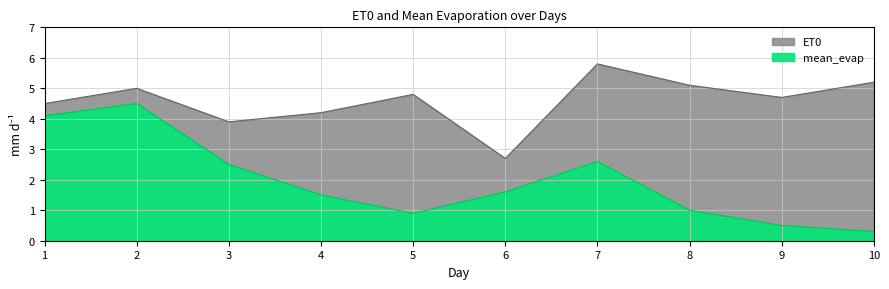

True or false: ET0 and mean_evap intersect in this chart.

False